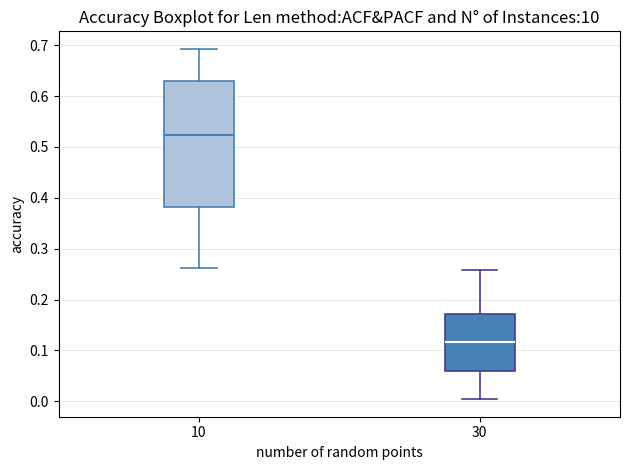

Reading left to right, read every box against the y-axis: the position of its median line, the range the box covers, and the ends of its whiskers. The values are not printed on the chart, so give them approximately, as read against the axis.

10: median 0.52, box 0.38 to 0.63, whiskers 0.26 to 0.69
30: median 0.12, box 0.06 to 0.17, whiskers 0.00 to 0.26